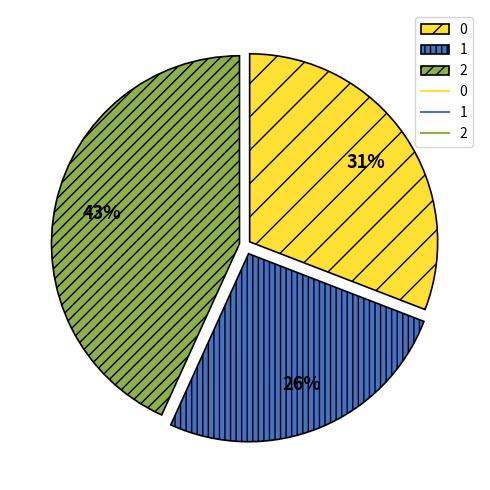

To the nearest percent, what is the average slice percentage?

33%